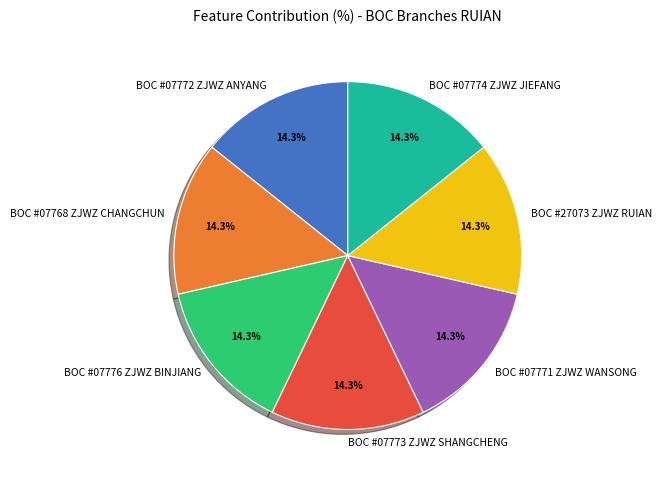

What percentage is the BOC #07771 ZJWZ WANSONG slice, to the nearest percent?

14%